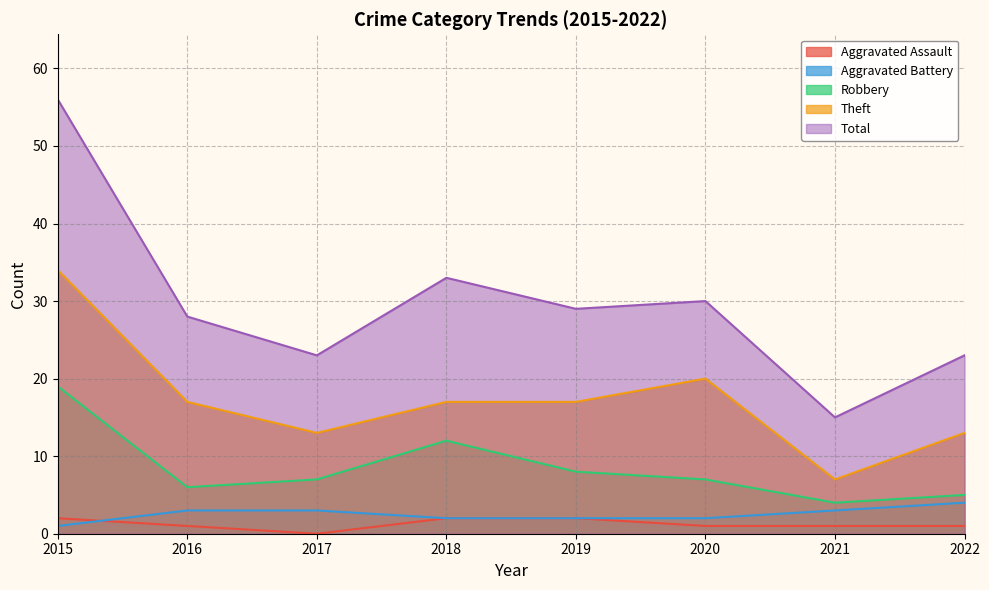

What is the value of the Aggravated Assault point at the 5th from the left?

2